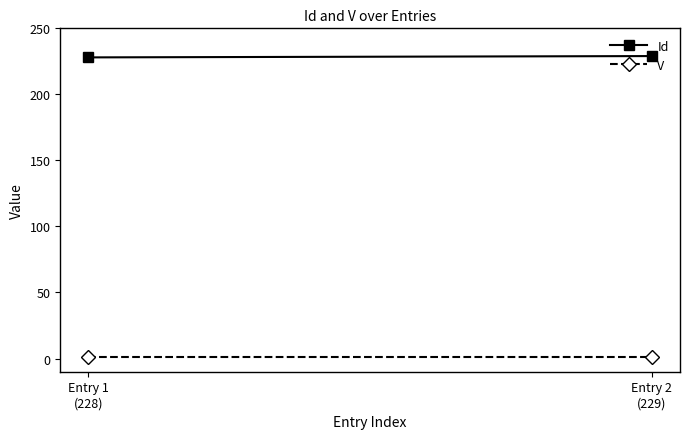

Where is V nearest to the value 1?

Entry 1
(228)